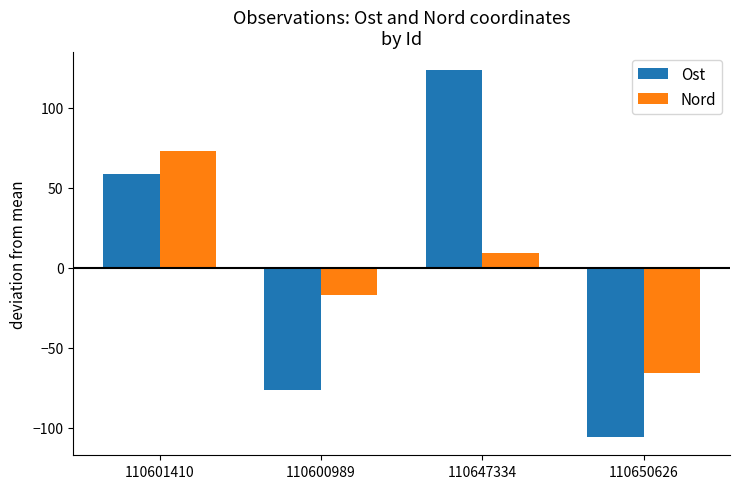

At which label does Nord reach its minimum?

110650626